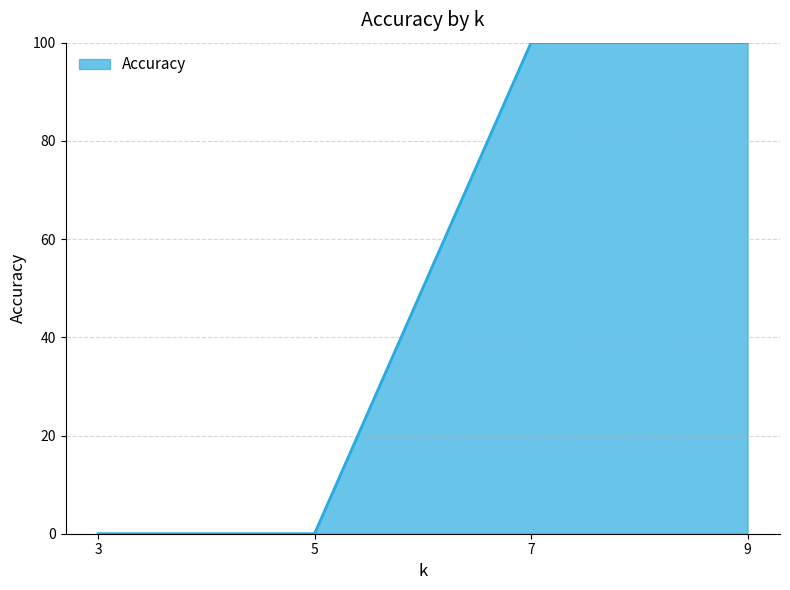

The chart shows a value of 0 at 3. True or false?

True